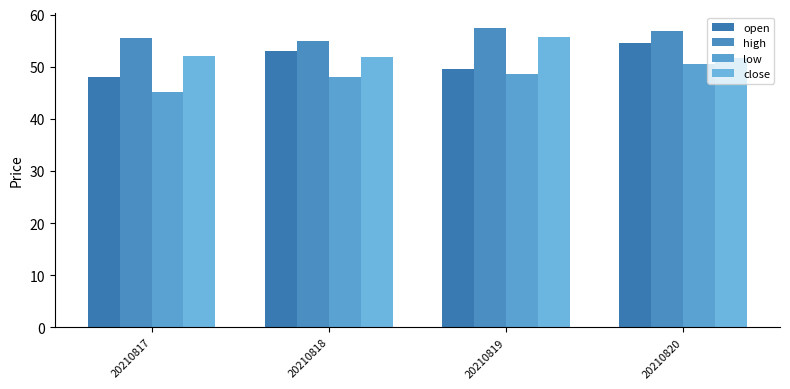

Rank the series by their maximum value, from highest to lowest.

high, close, open, low